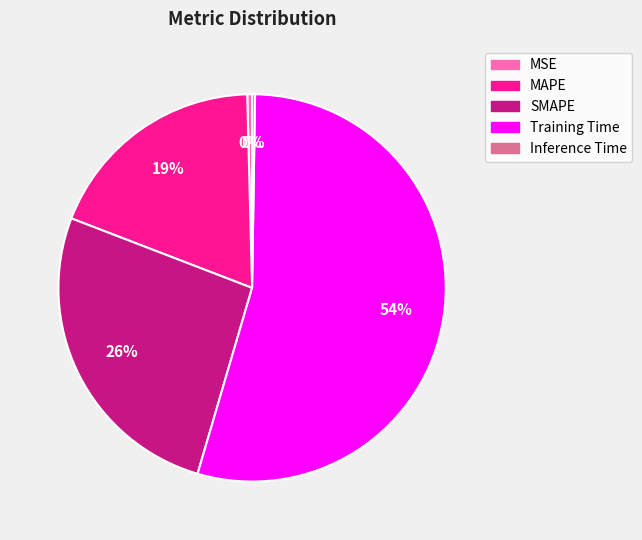

To the nearest percent, what is the average slice percentage?

20%